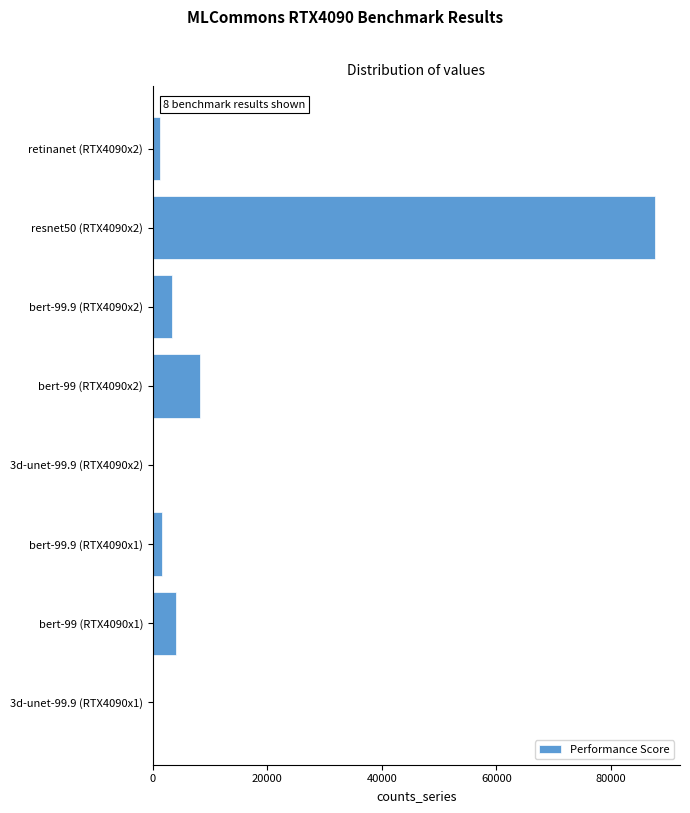

The value at bert-99.9 (RTX4090x2) is 3342.9. True or false?

True